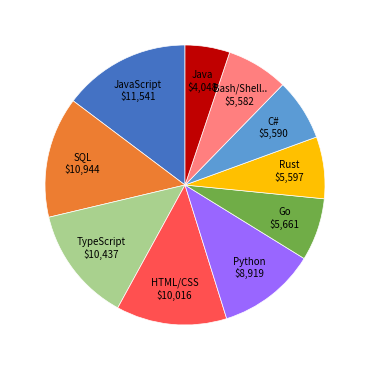

Is there any slice that represents more than half of the pie?

No